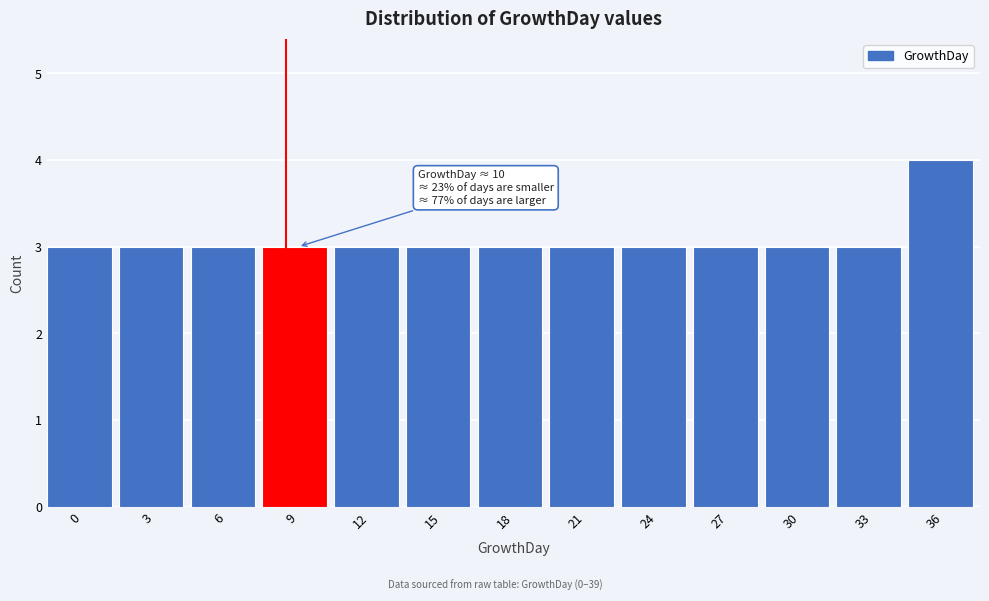

Reading right to left, extract all data points from this chart.

4	3	3	3	3	3	3	3	3	3	3	3	3